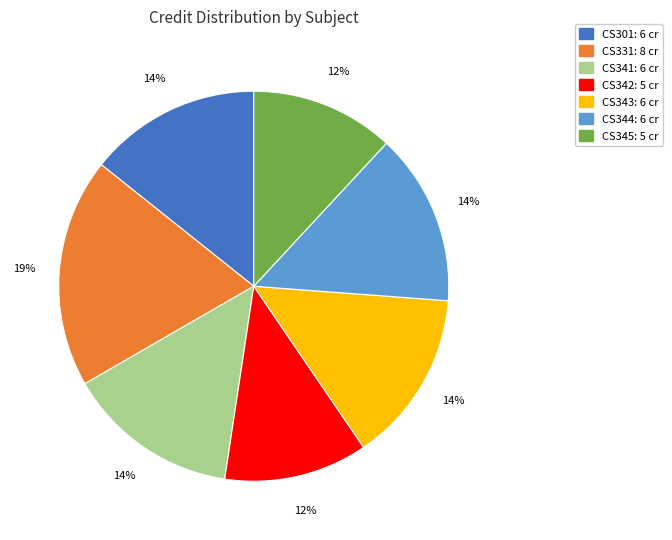

What is the largest slice in the pie chart?

CS331